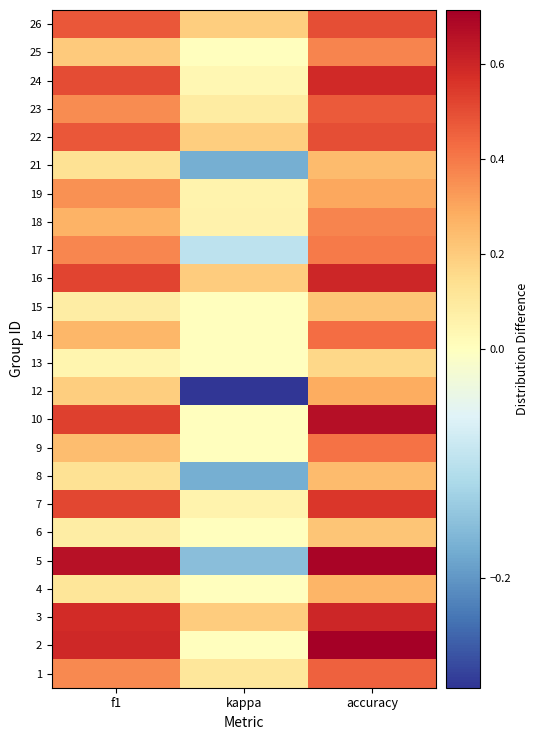

Which has a higher value, kappa or f1?

f1